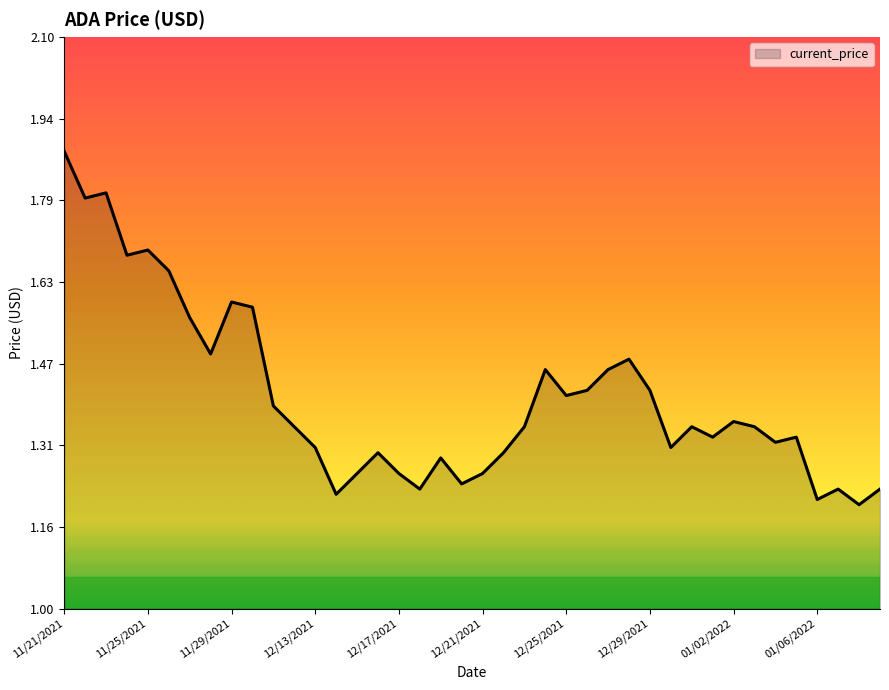

What is the difference between the maximum and minimum values?

0.7